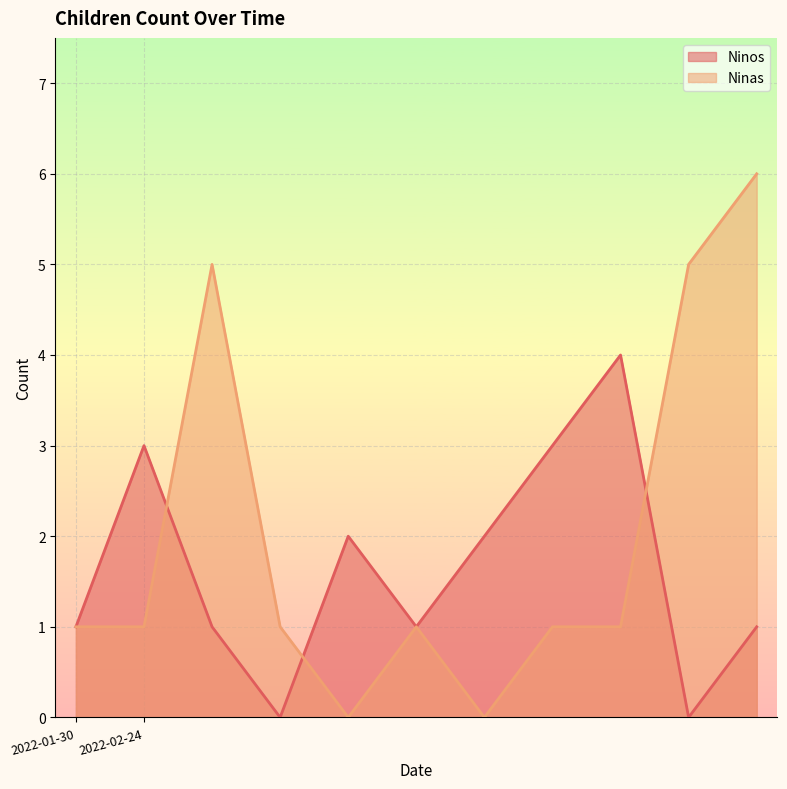

Which series ends up on top after the final intersection of Ninas and Ninos?

Ninas